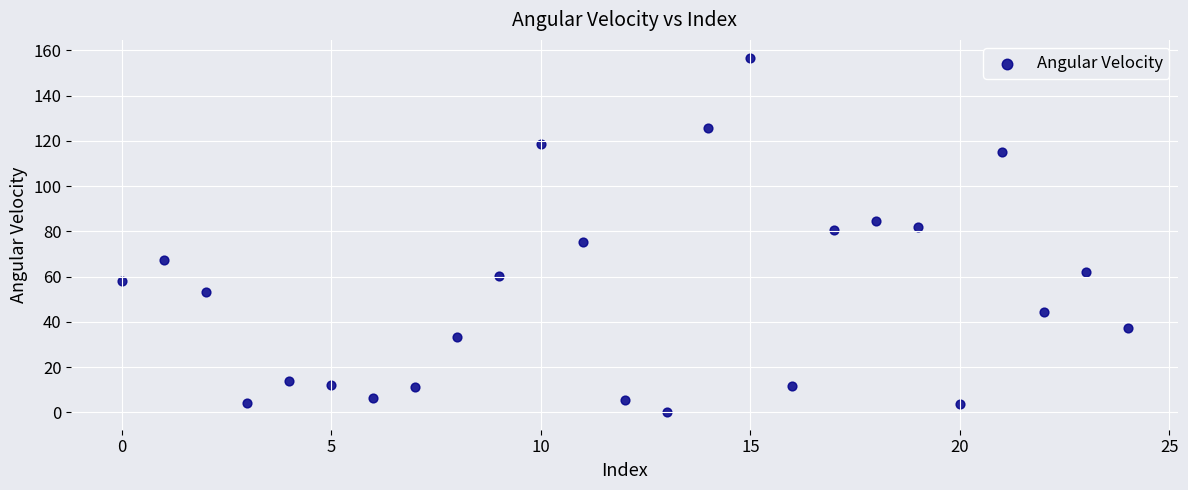

What is the range of Y values (max minus min)?

156.7